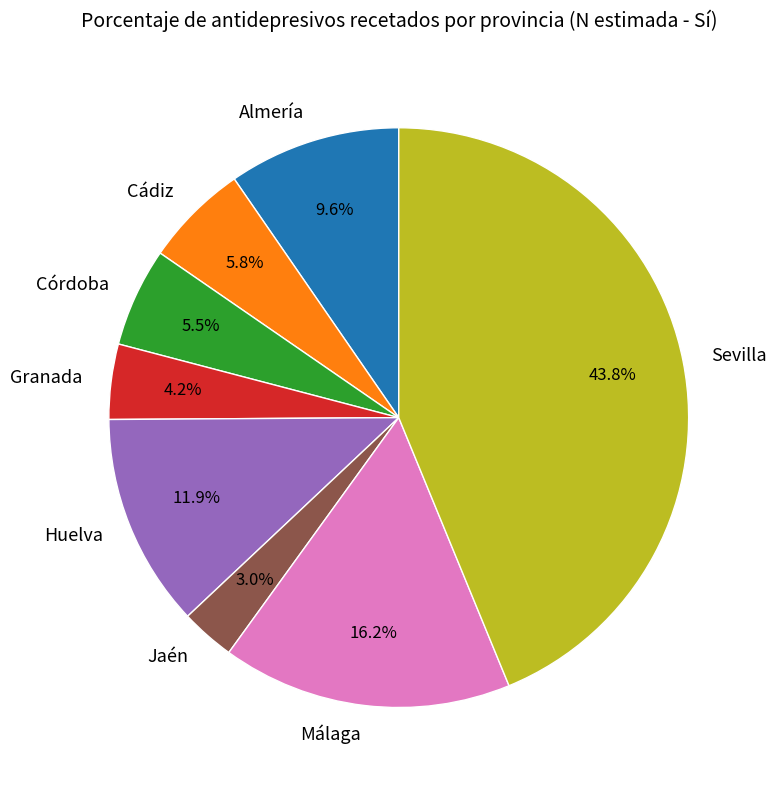

To the nearest percent, what percentage of the pie is Huelva?

12%